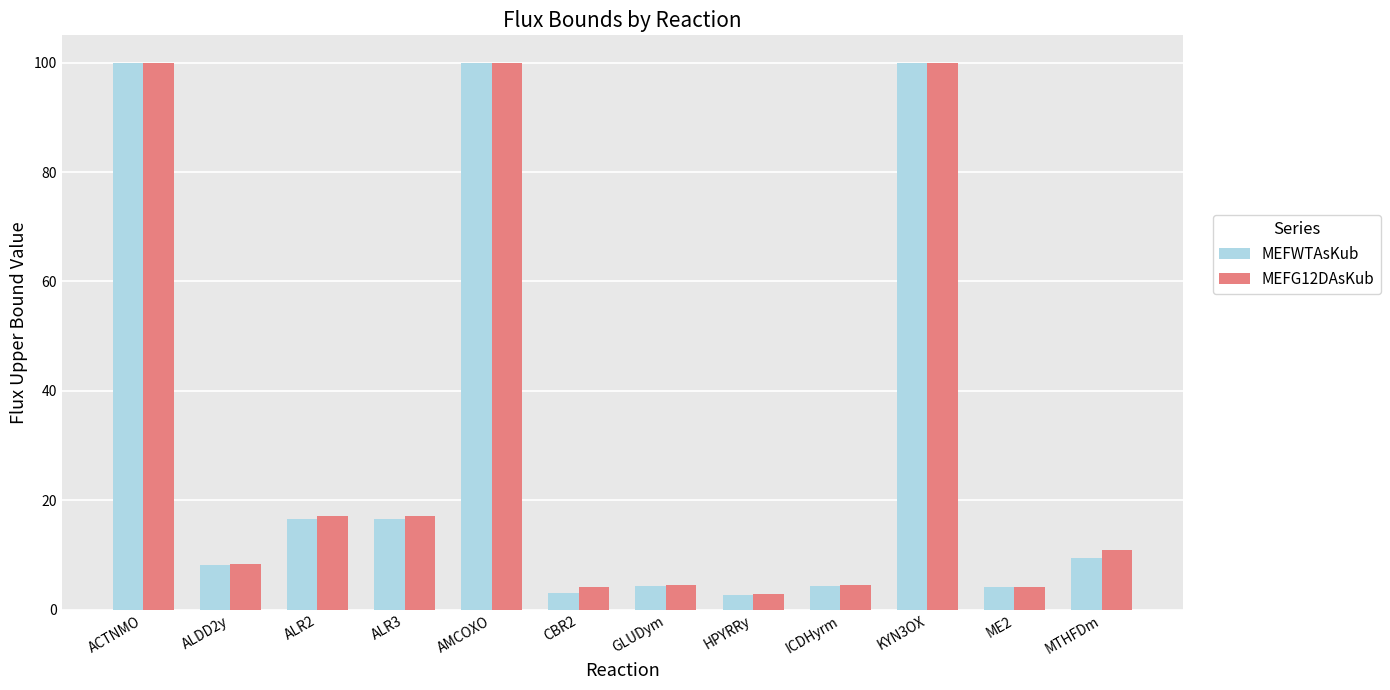

Which series has the largest range (max minus min)?

MEFWTAsKub